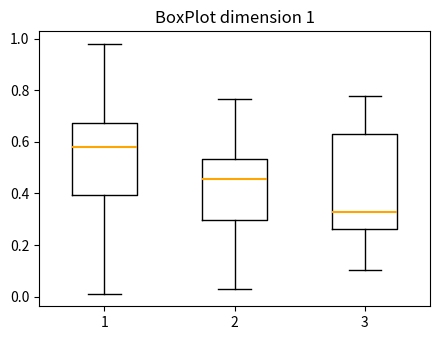

Comparing the boxes themselves (not the whiskers), which one is the tallest?

3